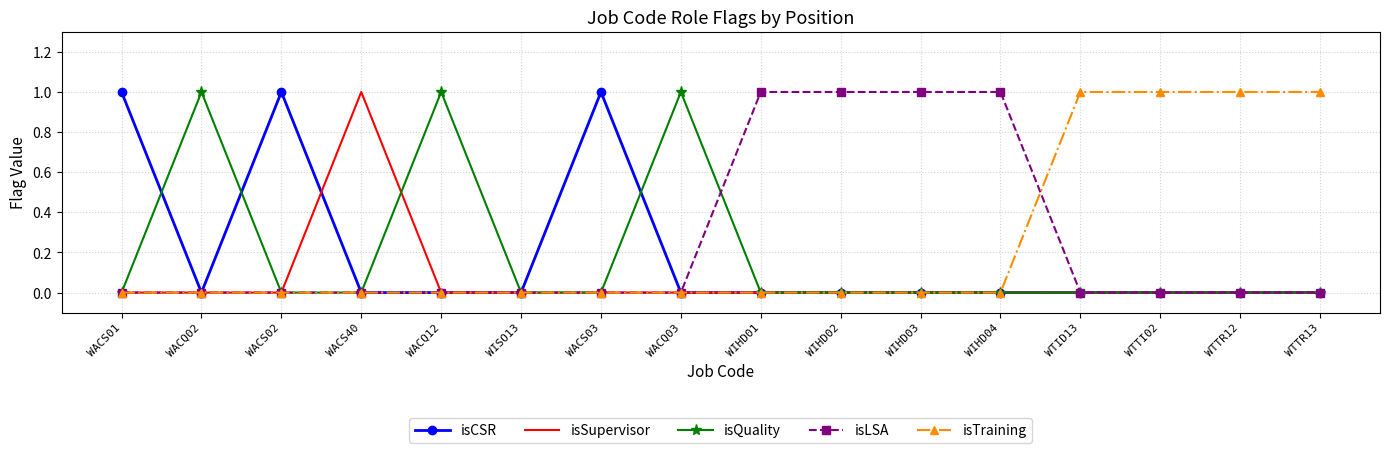

What position from the left is WACS01?

1